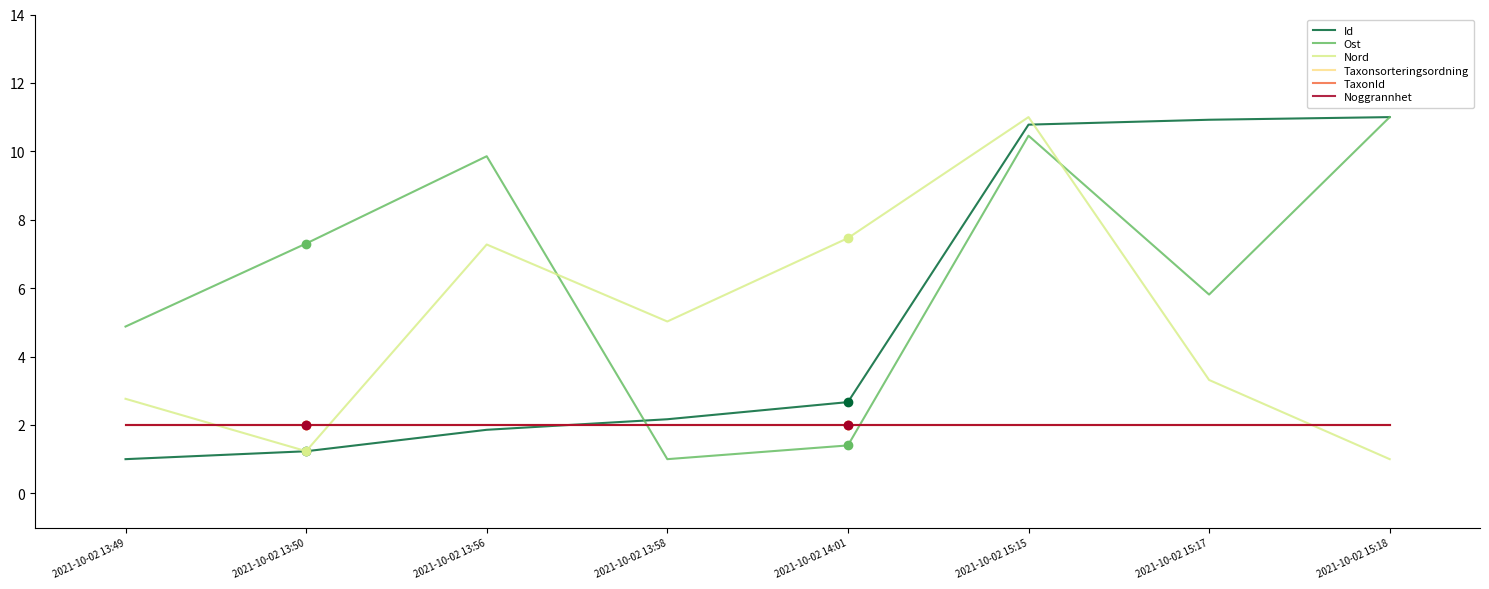

What is the sum of all Noggrannhet values?

16.0